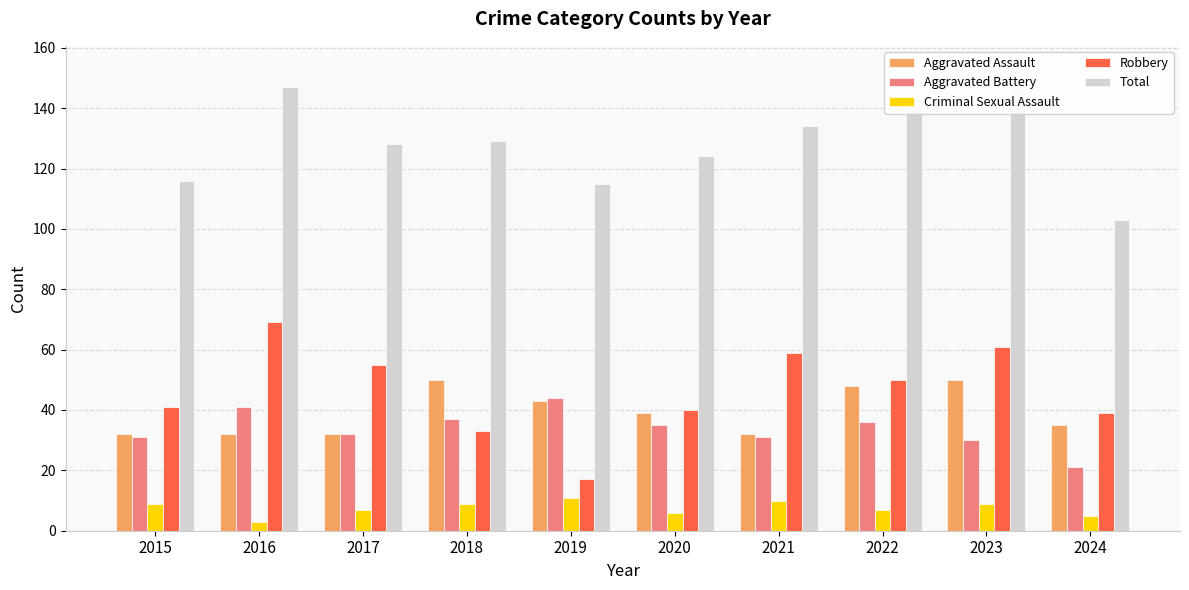

Count the number of data series in this chart.

5